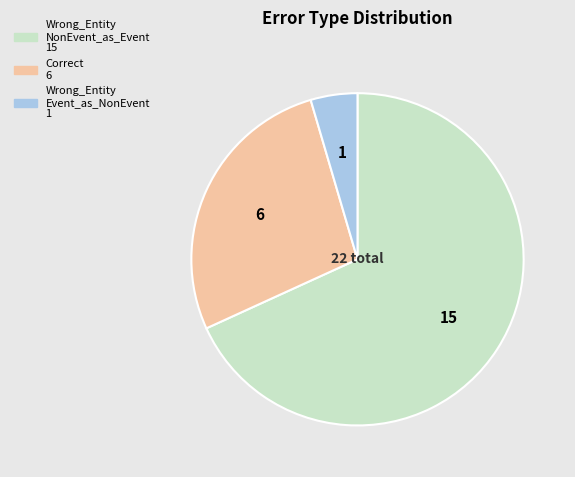

Is there a majority slice in this chart?

Yes